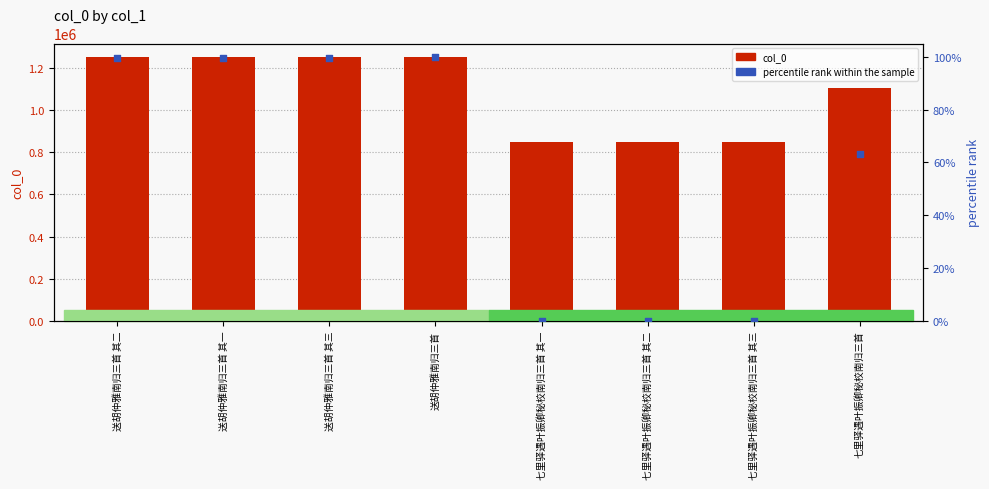

Is the value of col_0 at 七里驿遇叶振卿秘校南归三首 其二 greater than the value of percentile rank within the sample at 七里驿遇叶振卿秘校南归三首 其二?

Yes